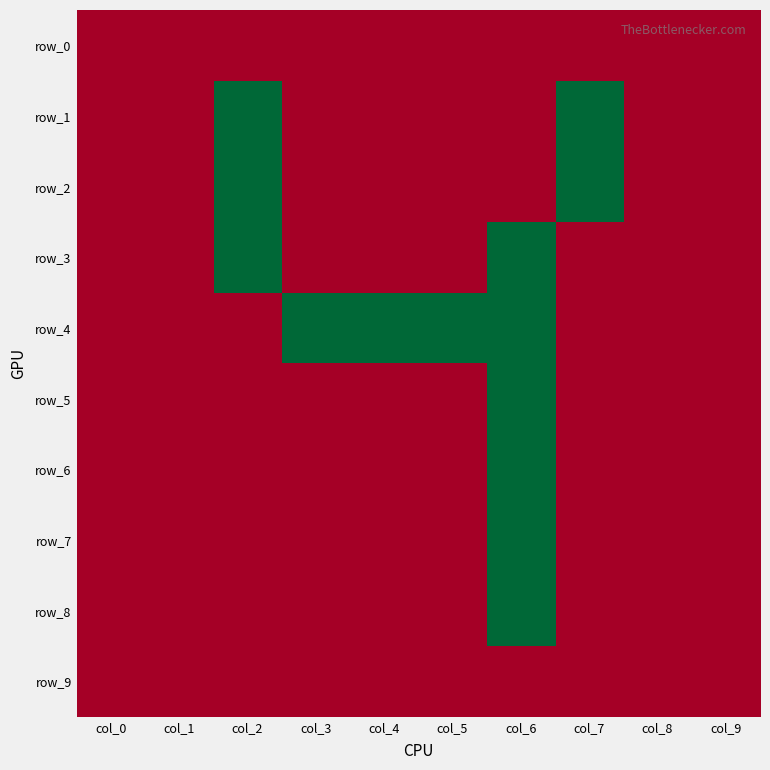

How many distinct data groups are displayed?

10